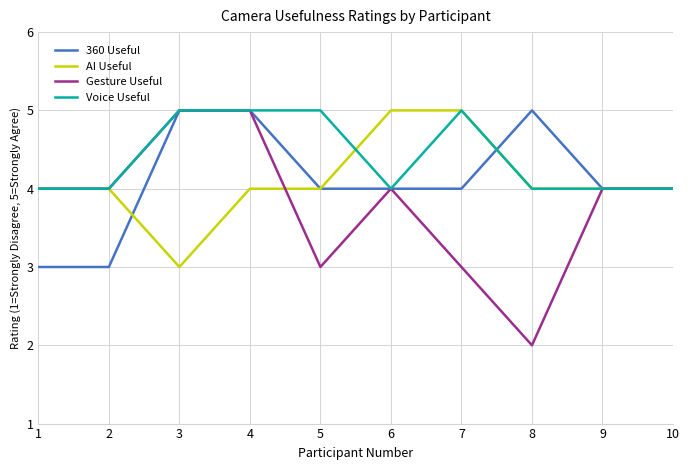

What is the maximum value for Voice Useful?

5